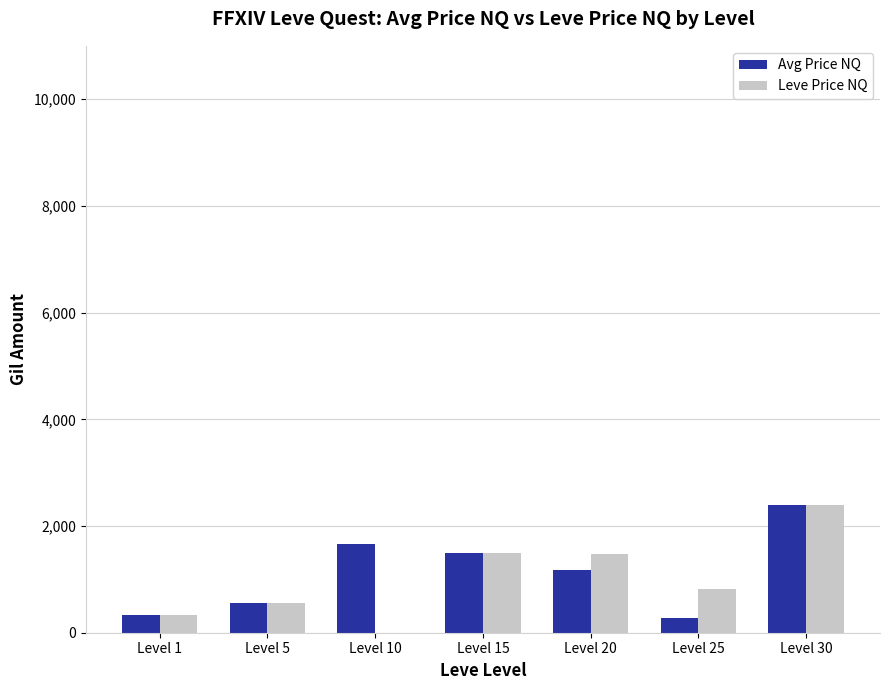

What is the maximum value for Avg Price NQ?

2397.0